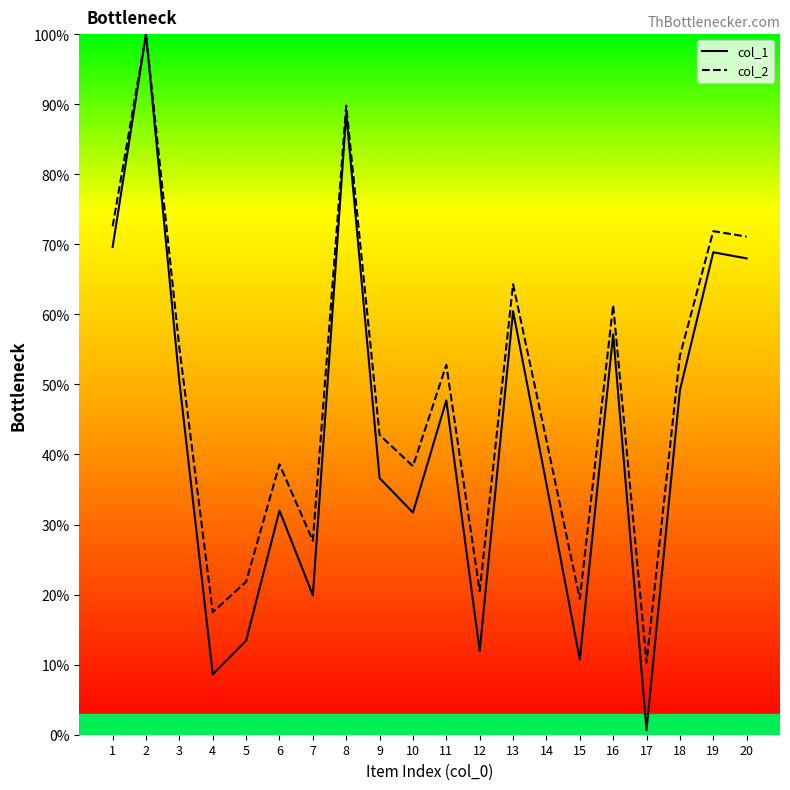

Which has a higher value, 6 or 13?

13